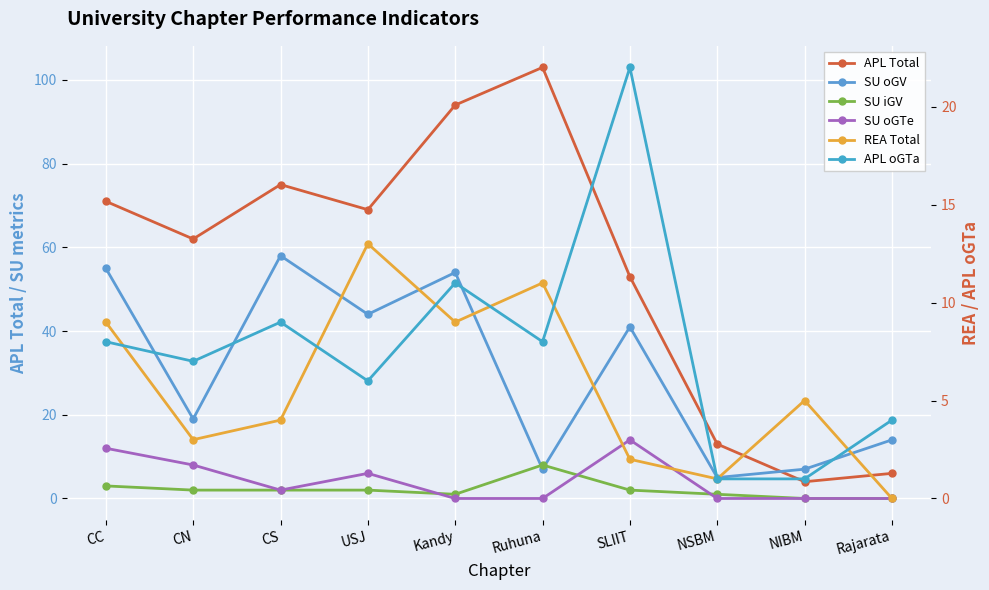

True or false: SU oGTe and APL oGTa intersect in this chart.

True